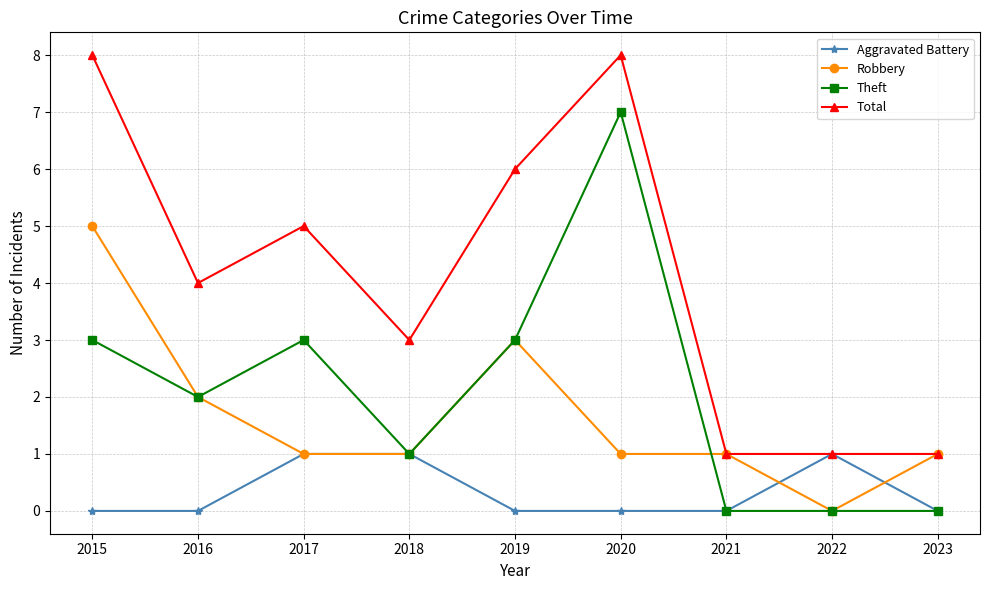

At 2020, list the series in order from largest to smallest.

Total, Theft, Robbery, Aggravated Battery